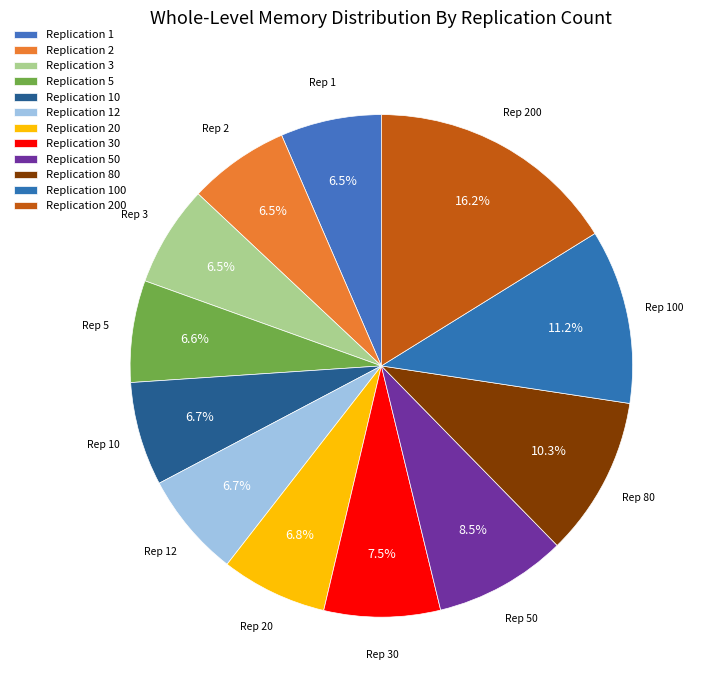

How many slices are in this pie chart?

12